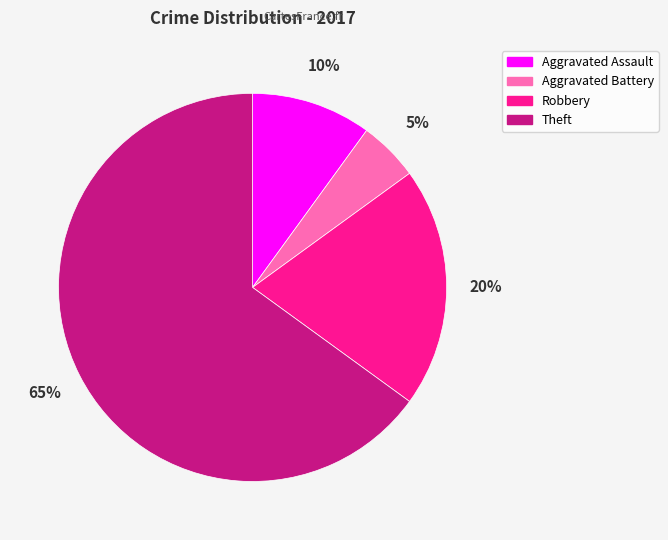

Does Aggravated Battery account for over 50% of the chart?

No